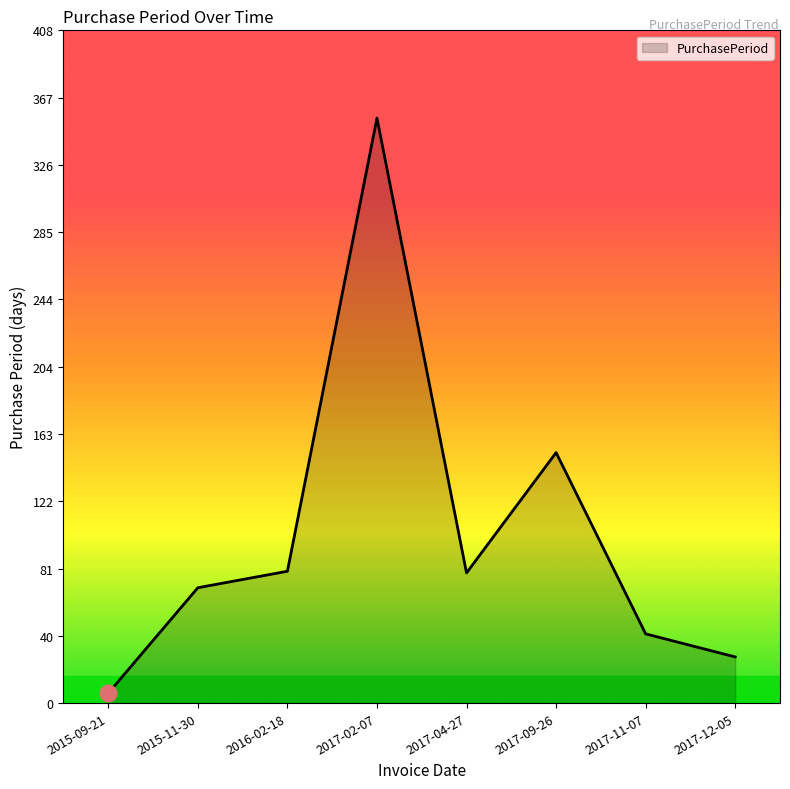

The value at 2015-09-21 is 6. True or false?

True